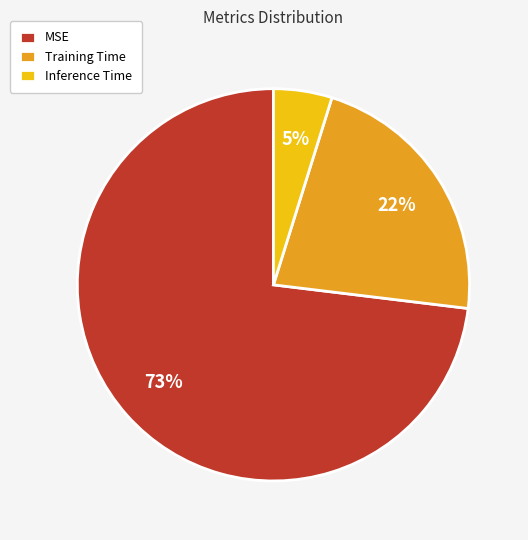

How many segments does this pie chart have?

3